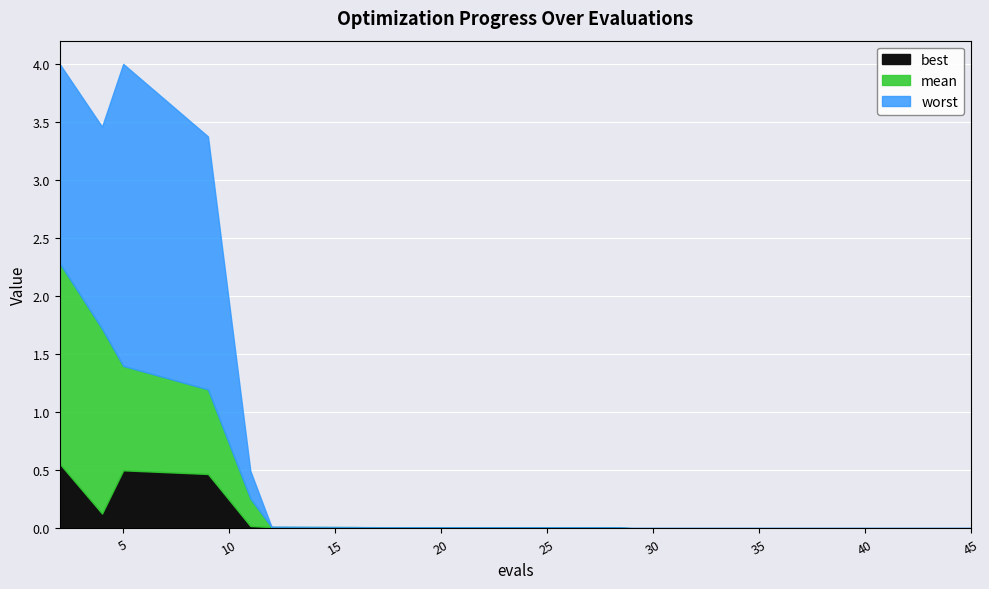

Is it true that best equals 0.0 at 37?

False